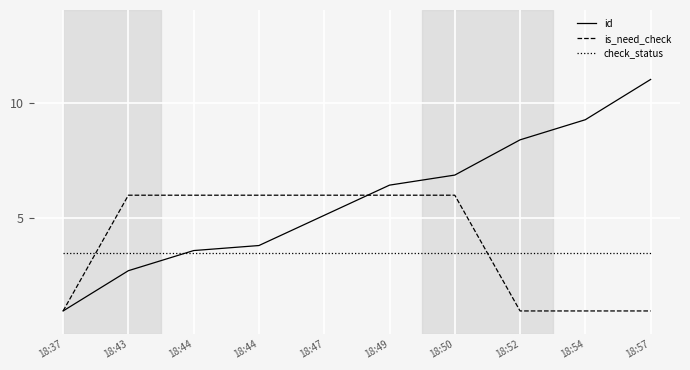

What are all the series names shown in the legend?

id, is_need_check, check_status